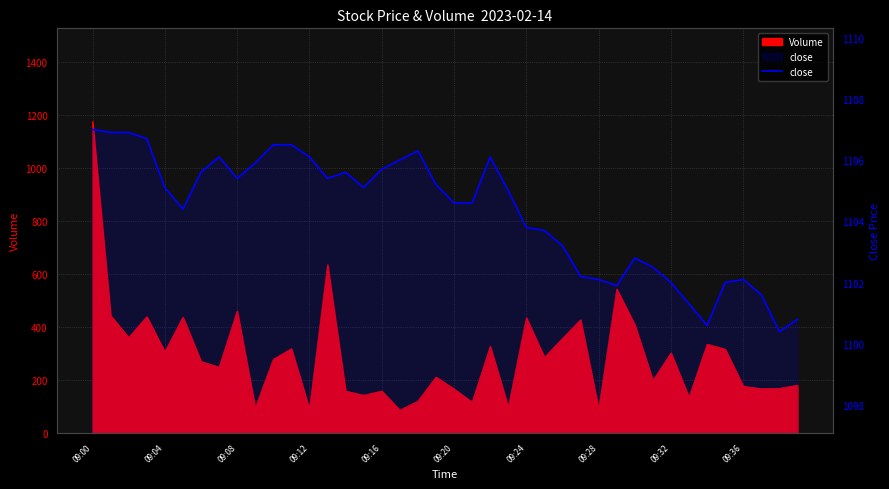

What is the sum of all values?

44171.7